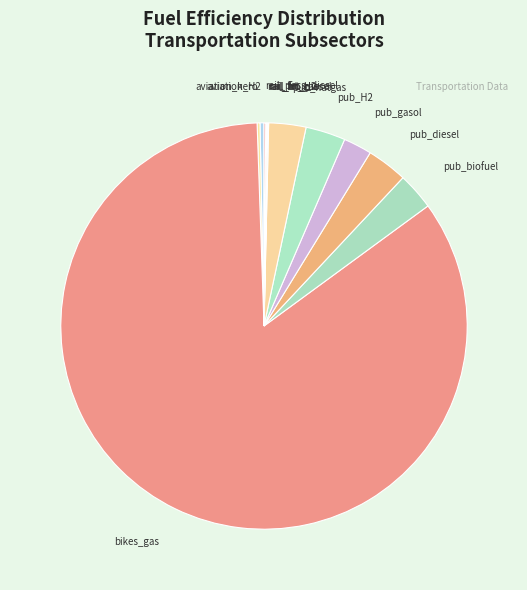

Which slice is the largest?

bikes_gas